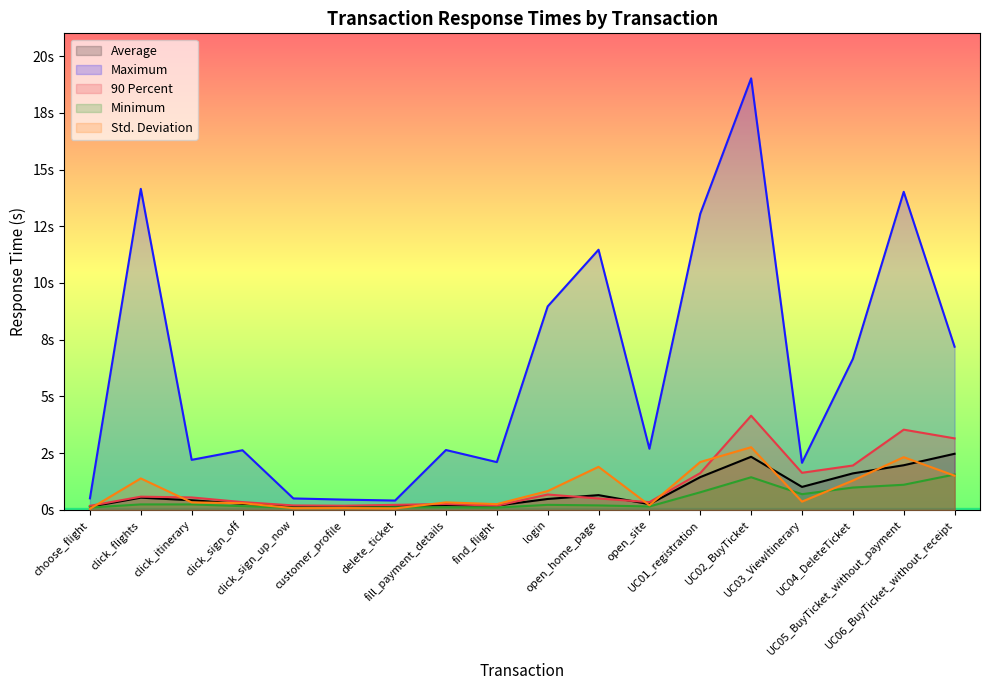

Rank the categories by Std. Deviation value from highest to lowest.

UC02_BuyTicket, UC05_BuyTicket_without_payment, UC01_registration, open_home_page, UC06_BuyTicket_without_receipt, click_flights, UC04_DeleteTicket, login, UC03_ViewItinerary, click_itinerary, fill_payment_details, click_sign_off, find_flight, open_site, customer_profile, click_sign_up_now, delete_ticket, choose_flight